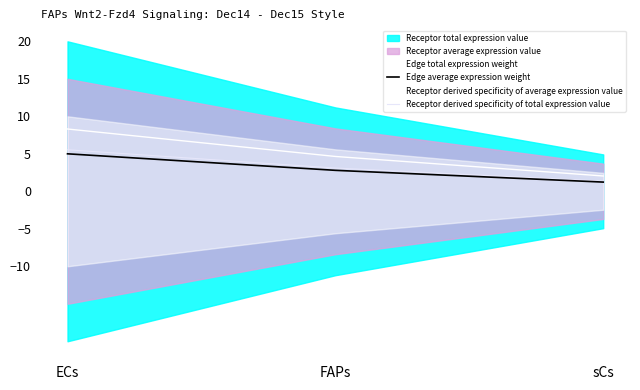

What is the total value across all series at FAPs?

10.5